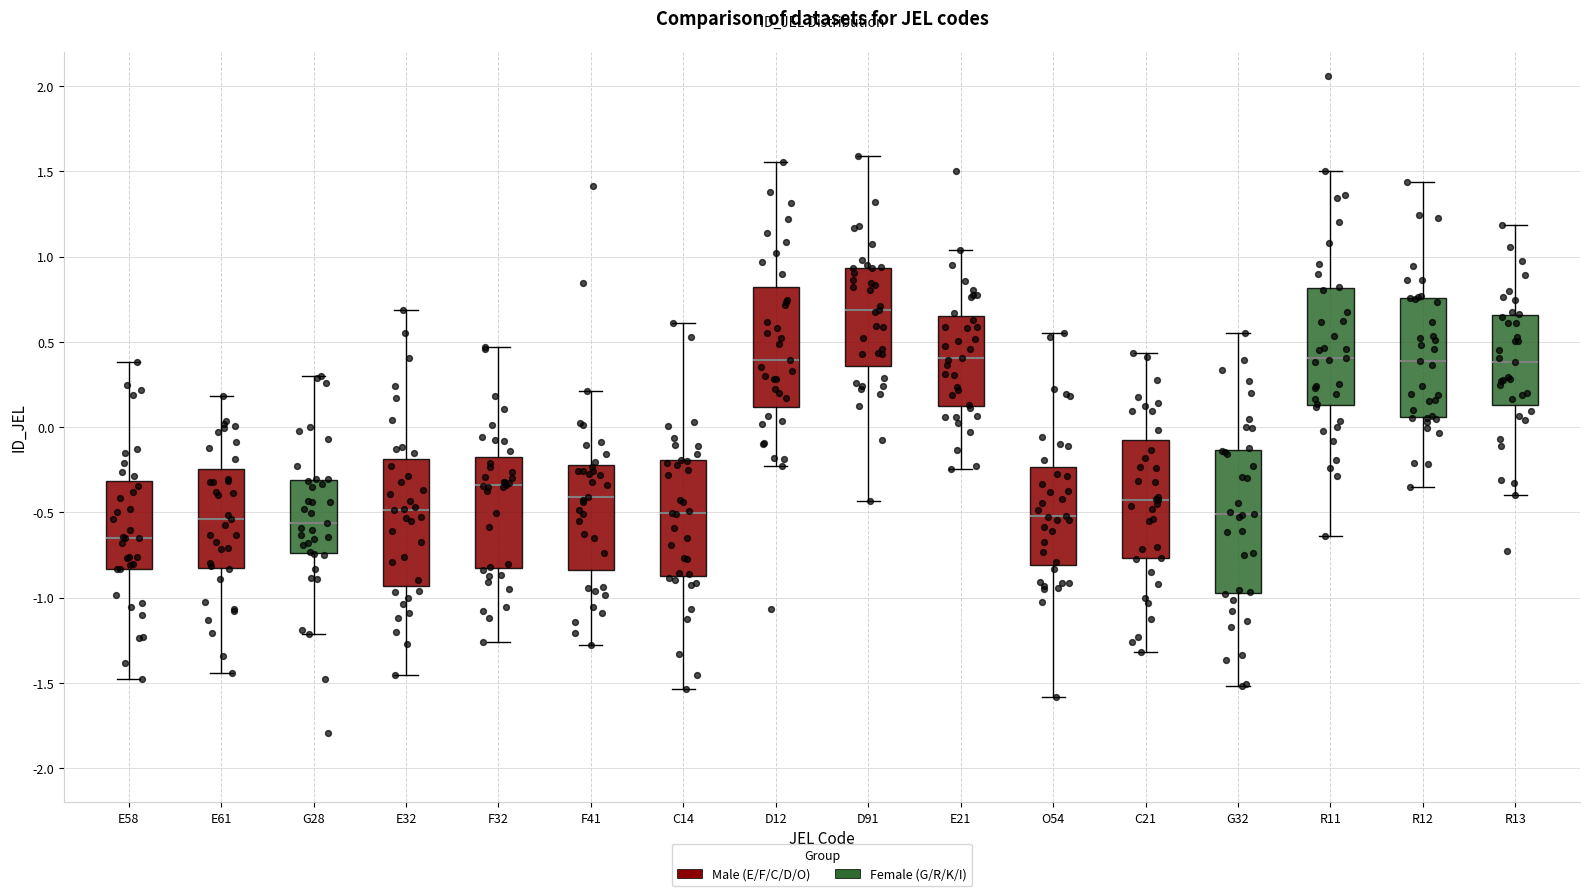

Comparing the boxes themselves (not the whiskers), which one is the tallest?

G32